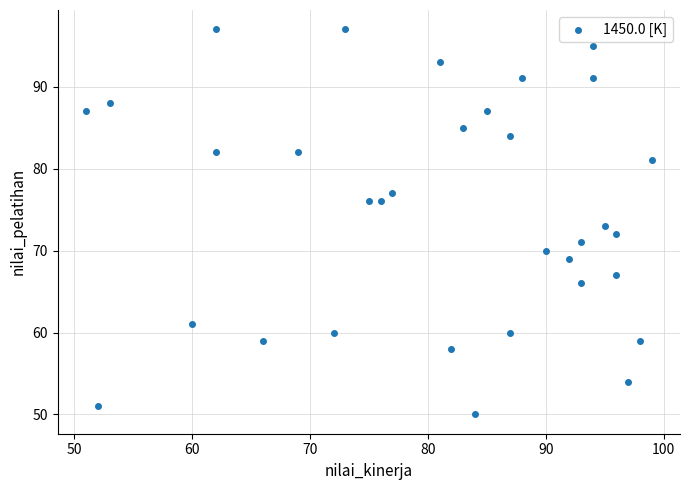

What is the range of X values (max minus min)?

48